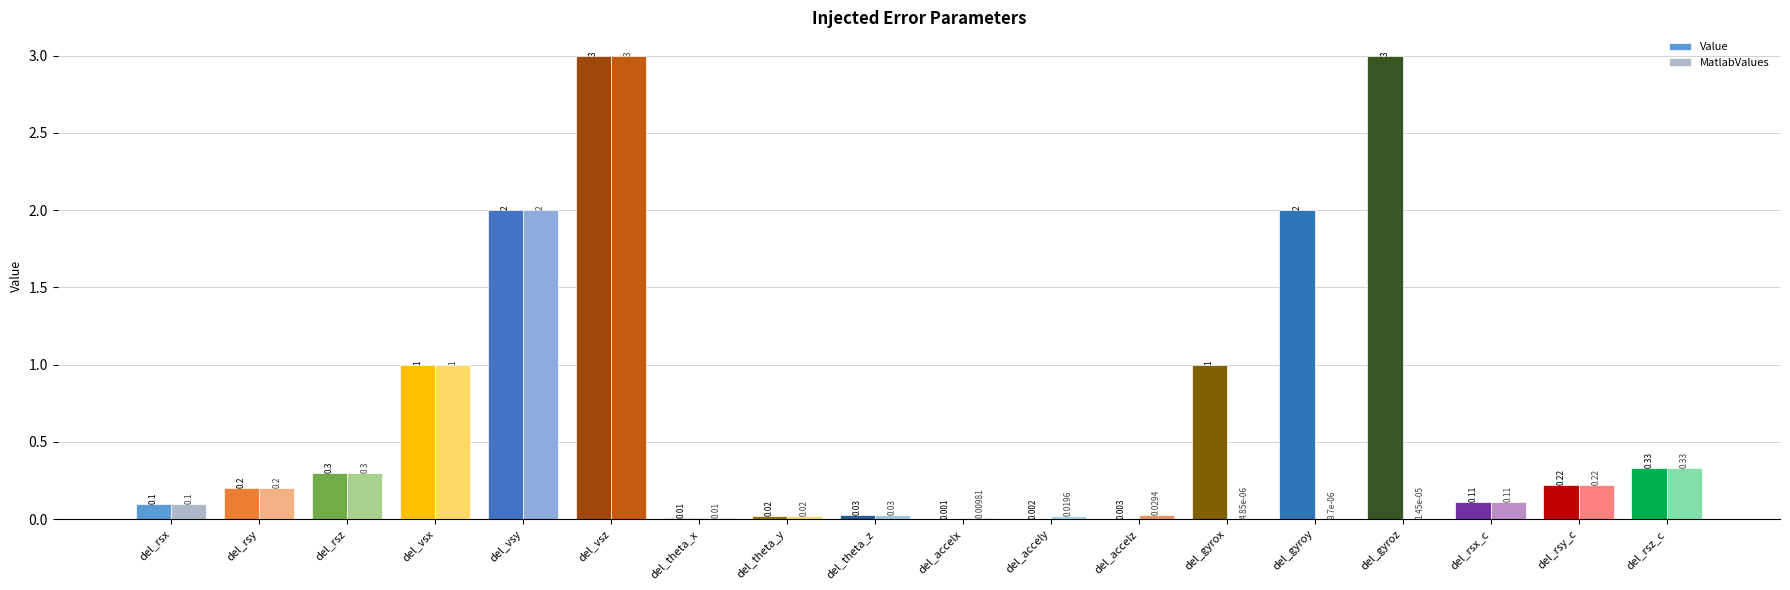

How many groups of bars are there?

18